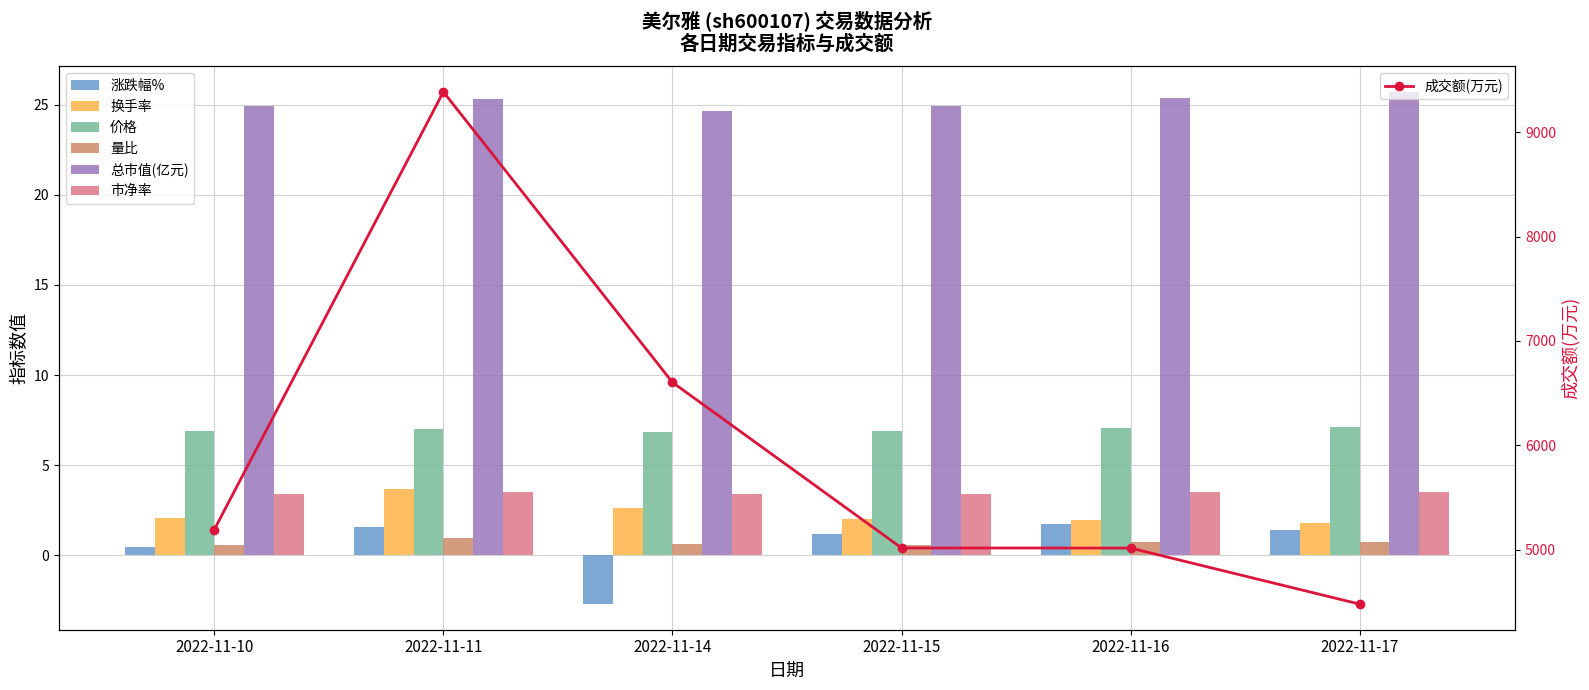

List the labels in order of 涨跌幅% value, largest first.

2022-11-16, 2022-11-11, 2022-11-17, 2022-11-15, 2022-11-10, 2022-11-14